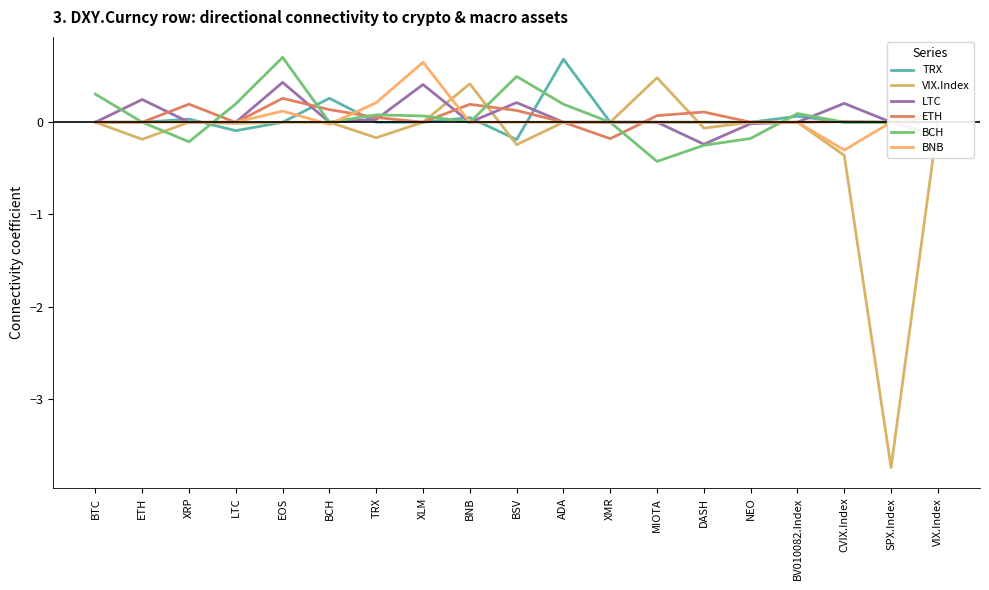

How many negative values does the BNB series have?

2